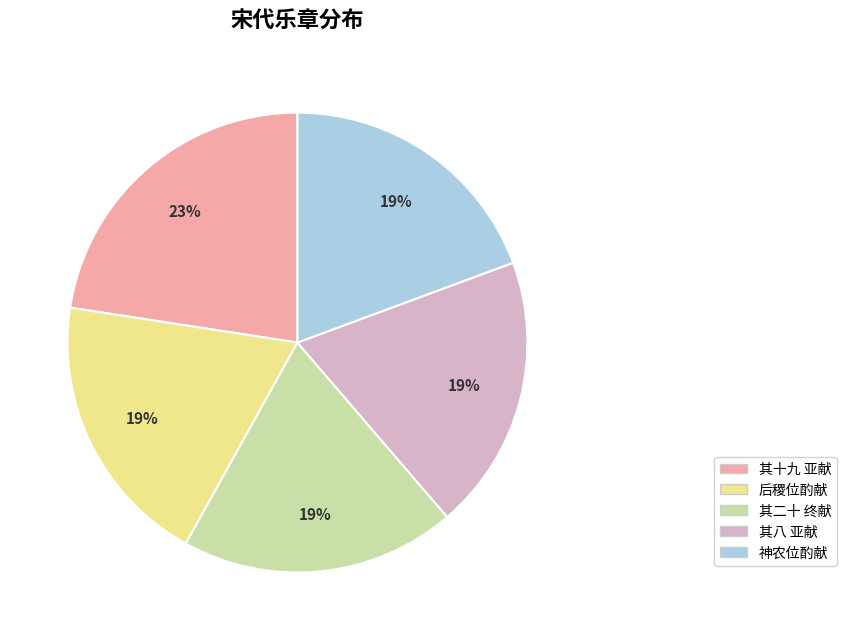

To the nearest percent, what is the average slice percentage?

20%